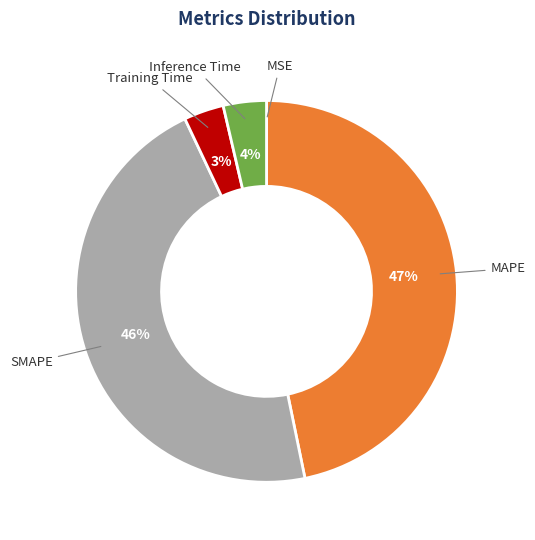

What is the largest slice in the pie chart?

MAPE